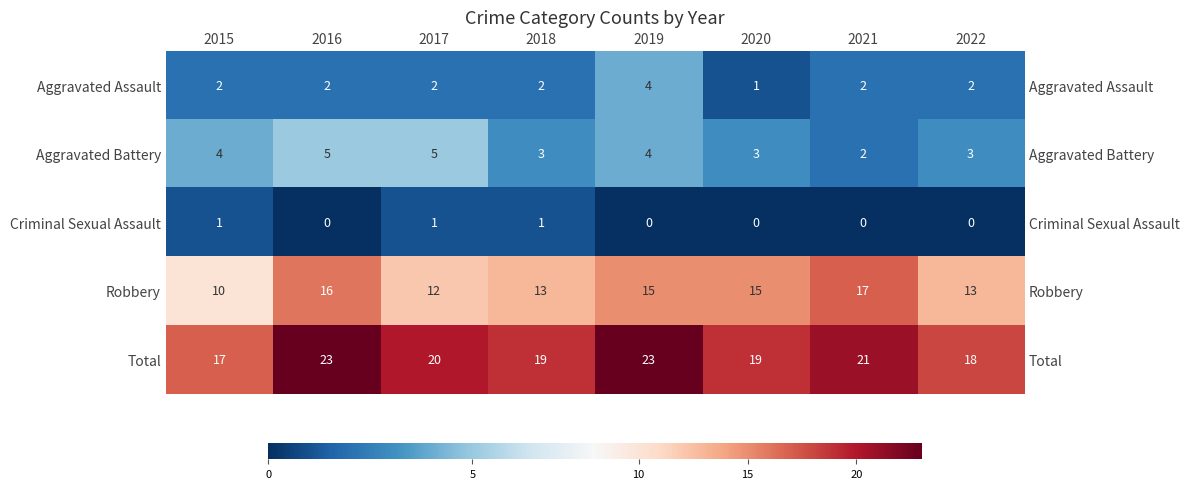

Which series changed the most between 2015 and 2020?

Robbery